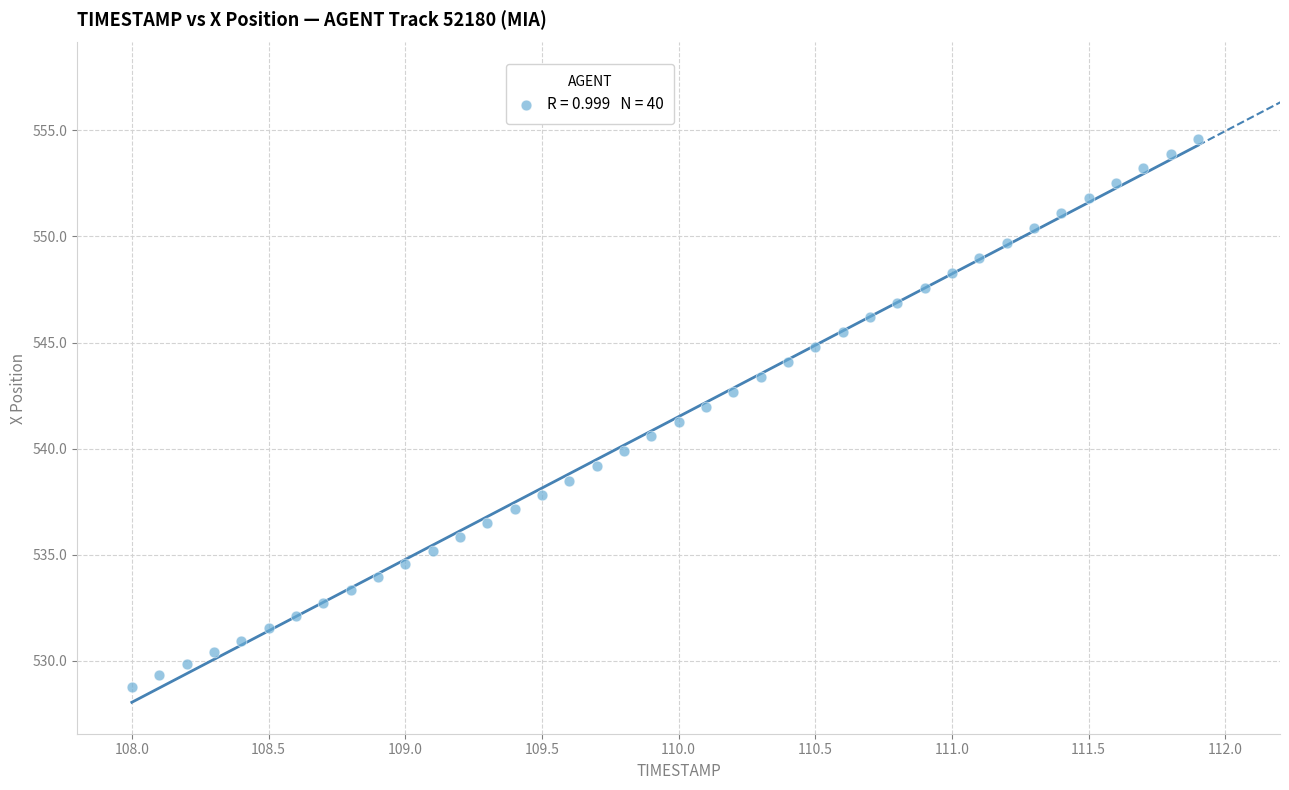

What is the range of Y values (max minus min)?

25.8